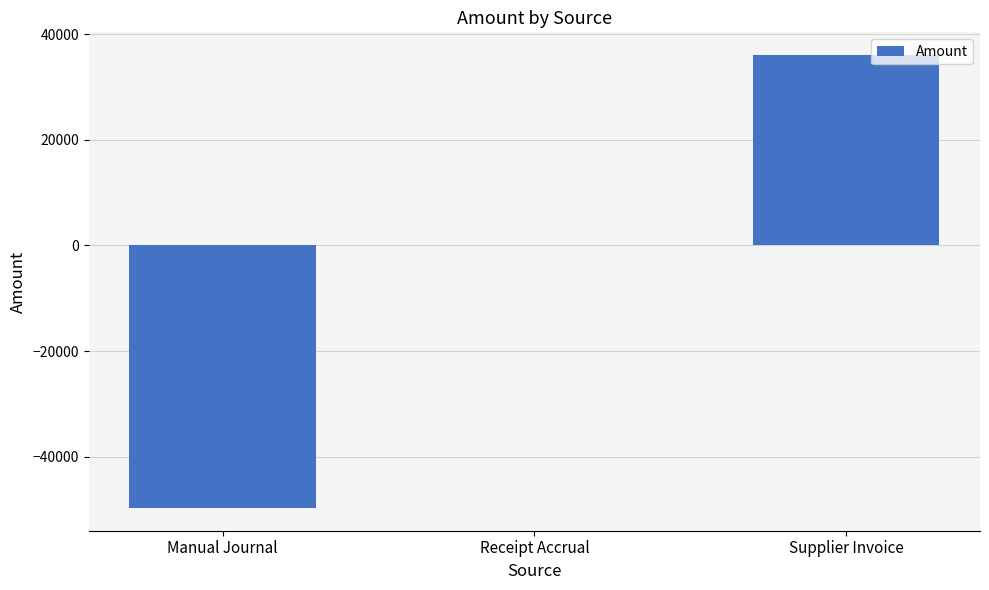

At which label is the value closest to -6826?

Receipt Accrual